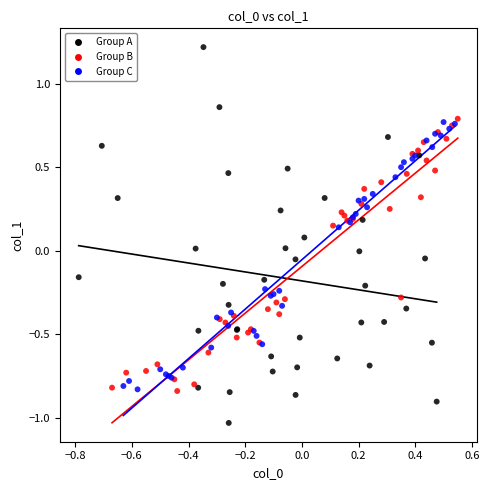

Which series has the largest Y range (max minus min)?

Group A